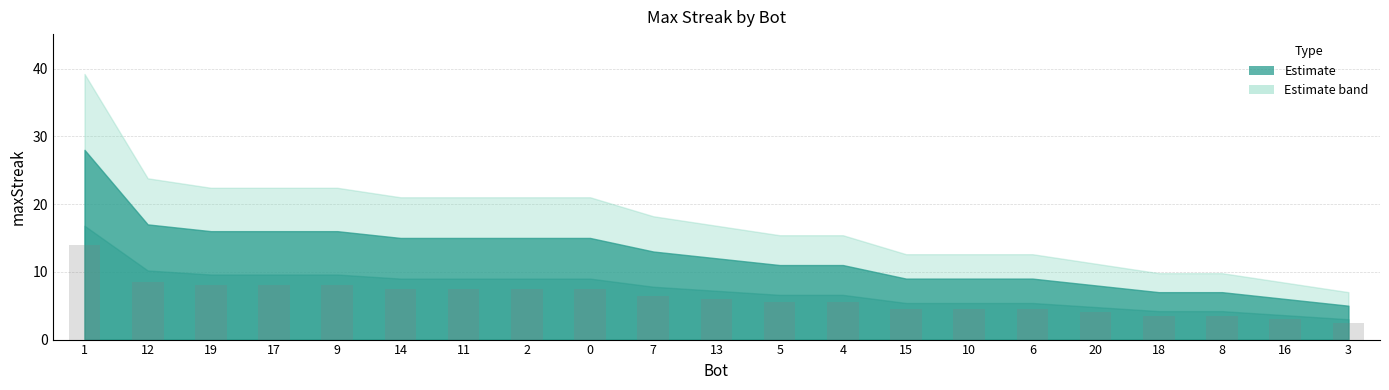

What is the minimum value shown in the chart?

2.5